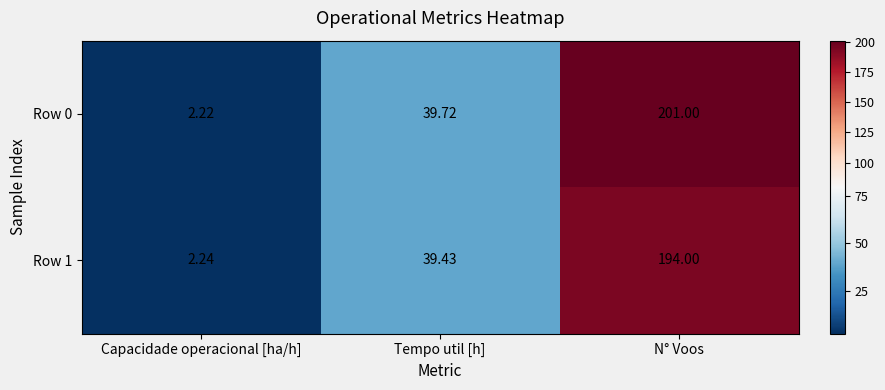

List the labels in order of Row 0 value, smallest first.

Capacidade operacional [ha/h], Tempo util [h], N° Voos